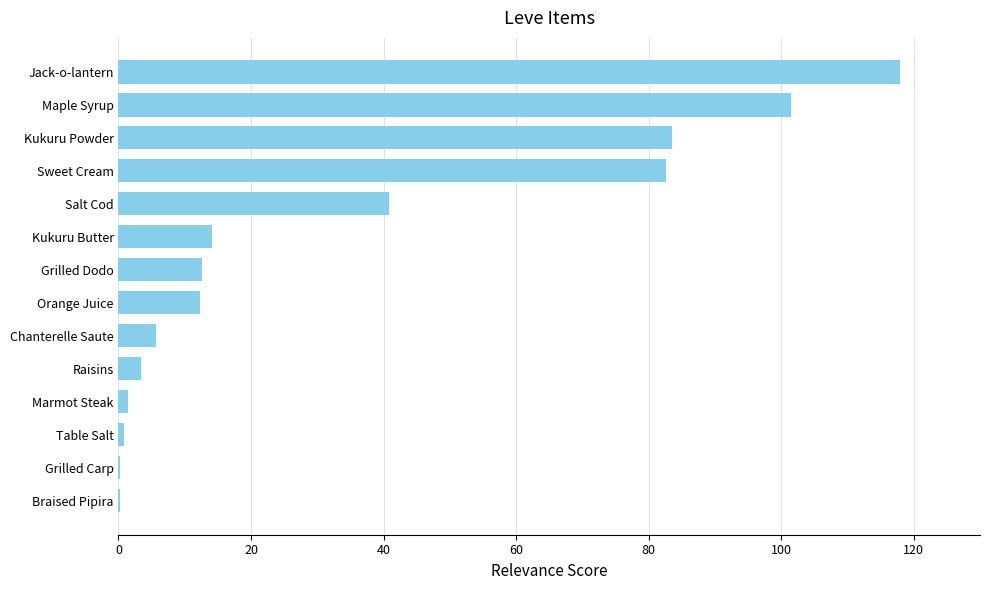

Which category has the highest value across all series?

Jack-o-lantern